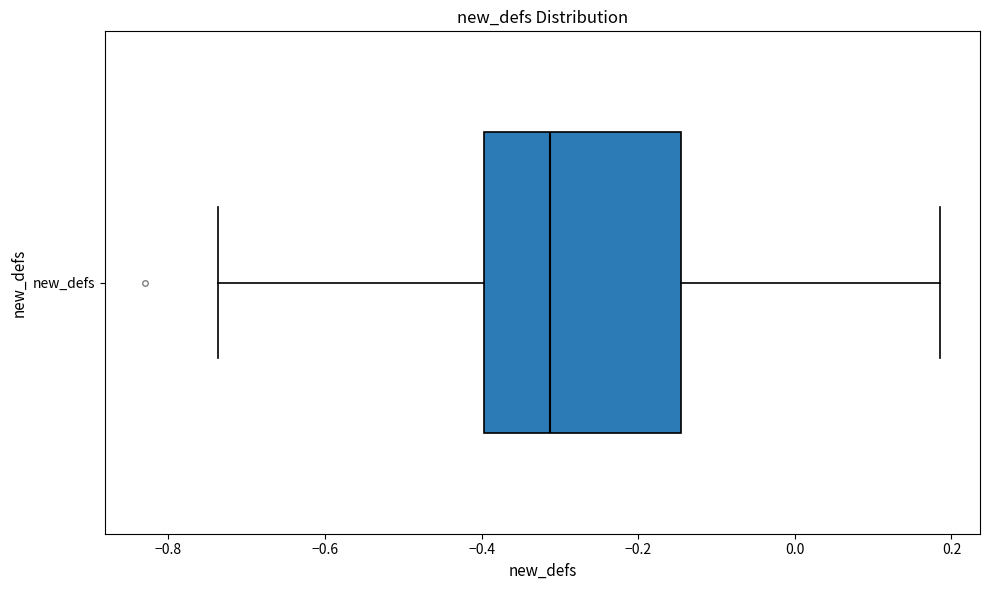

Transcribe this box plot: give where the median line is, the range the box spans, and where the two whiskers end, as read against the x-axis. The values are not printed on the chart, so give them approximately, as read against the axis.

median -0.32, box -0.40 to -0.14, whiskers -0.74 to 0.18